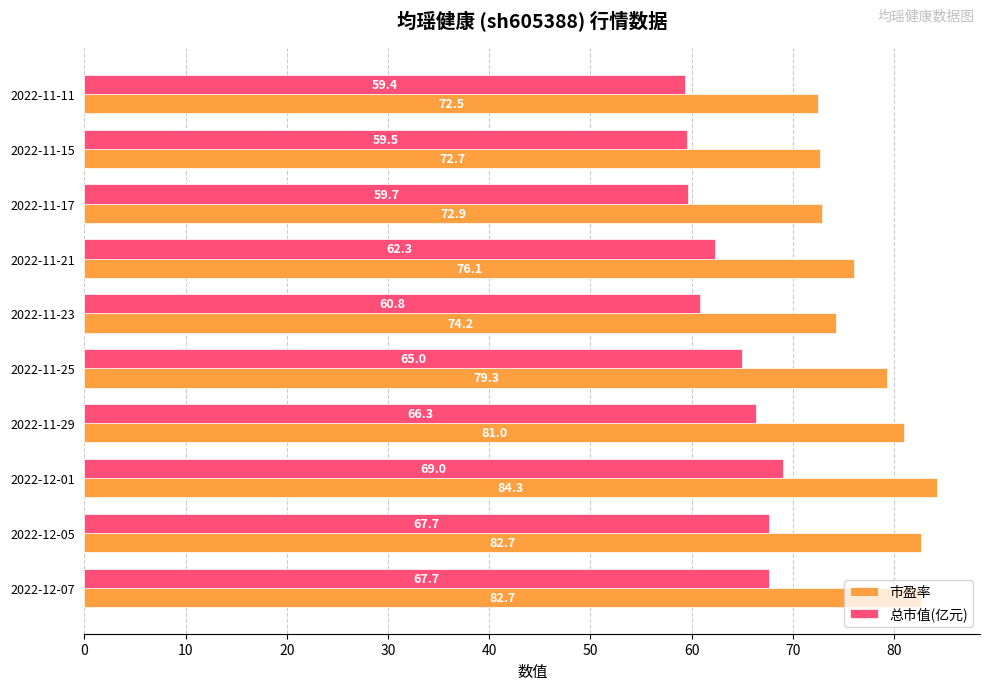

Is it true that 市盈率 equals 128.9 at 2022-12-07?

False